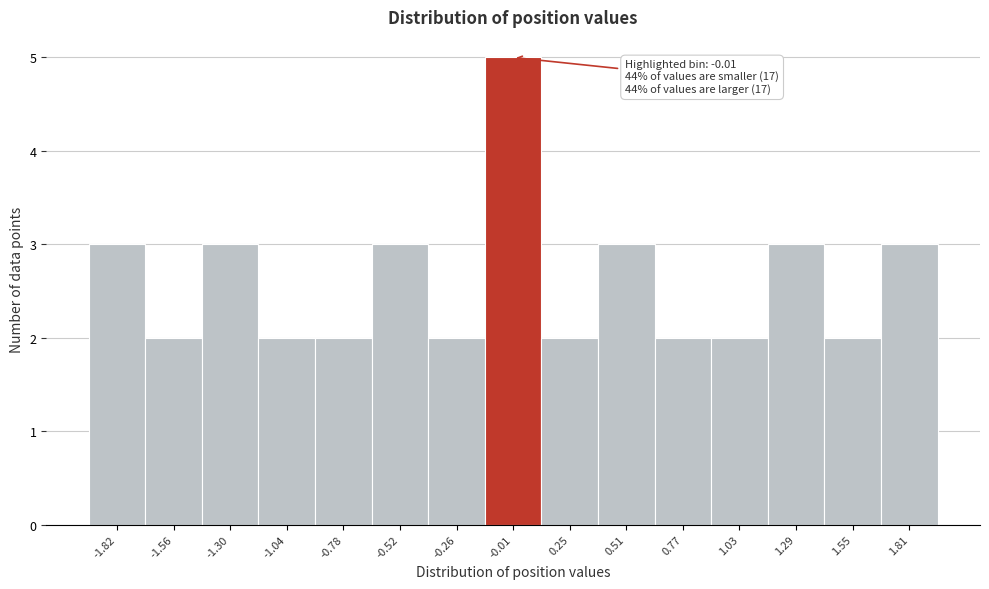

Over which range of the x-axis is the bar tallest?

-0.15 to 0.10